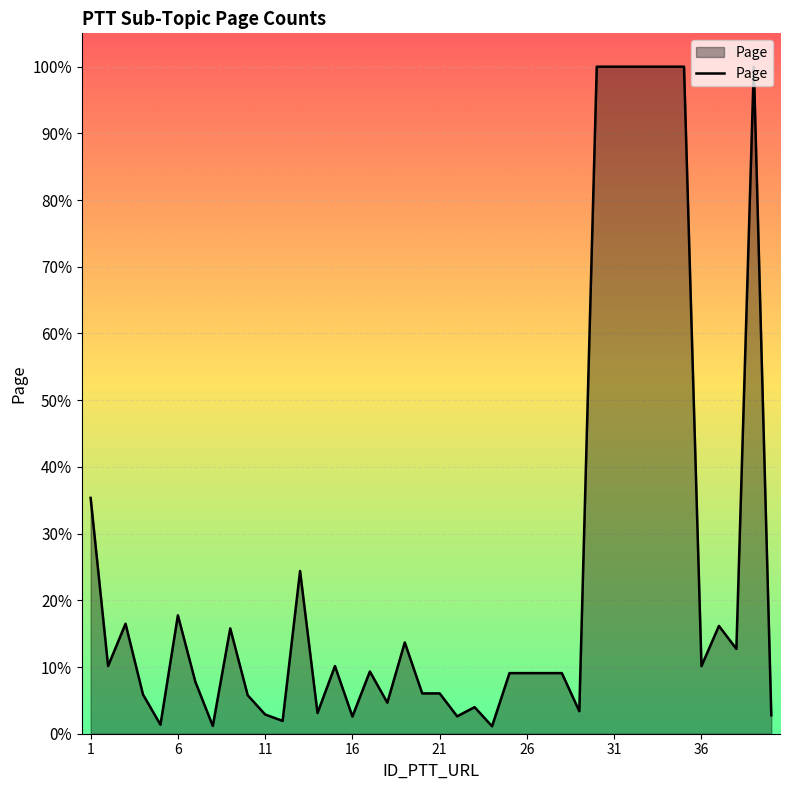

Where is the data nearest to the value 19948?

1